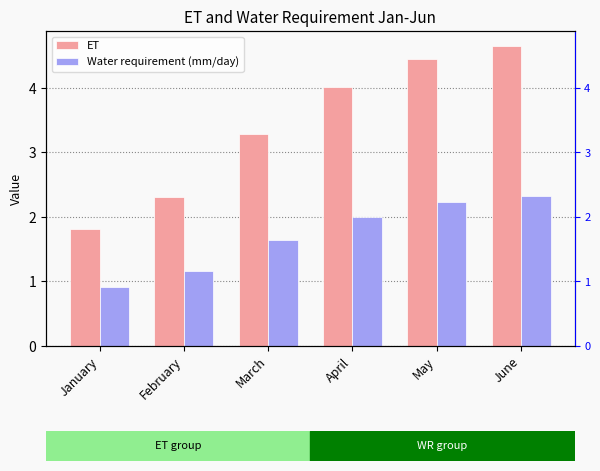

At which label is ET closest to 3?

March